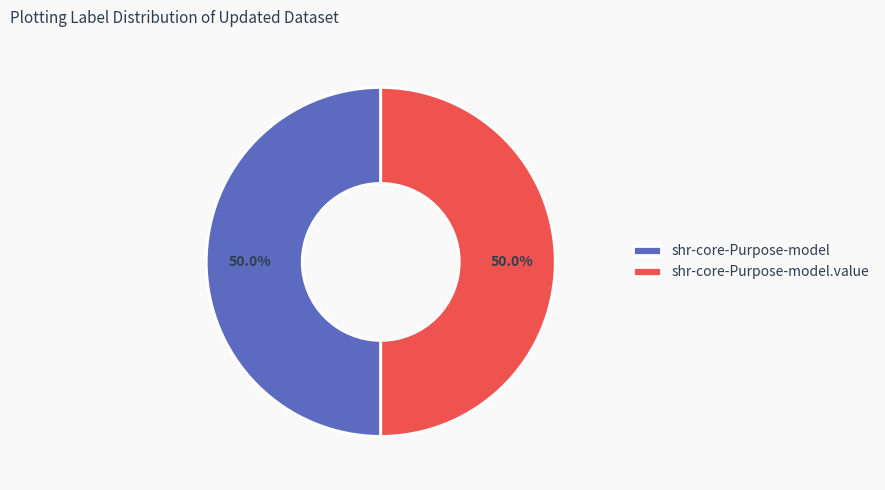

Is the sum of shr-core-Purpose-model and shr-core-Purpose-model.value greater than half?

Yes